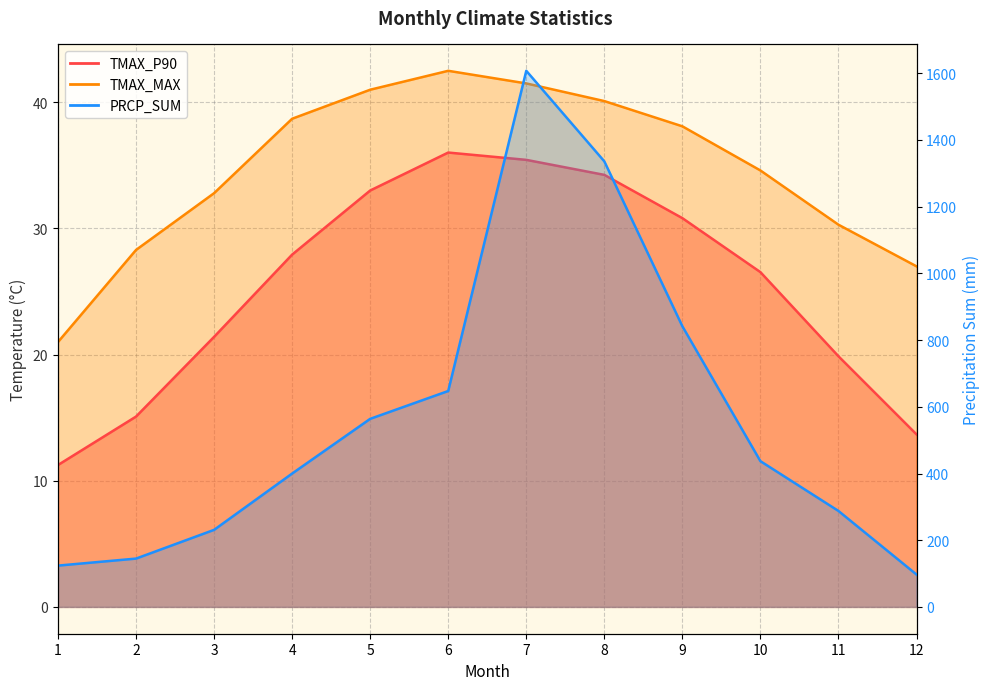

Between 7 and 11, which series saw the biggest shift?

PRCP_SUM